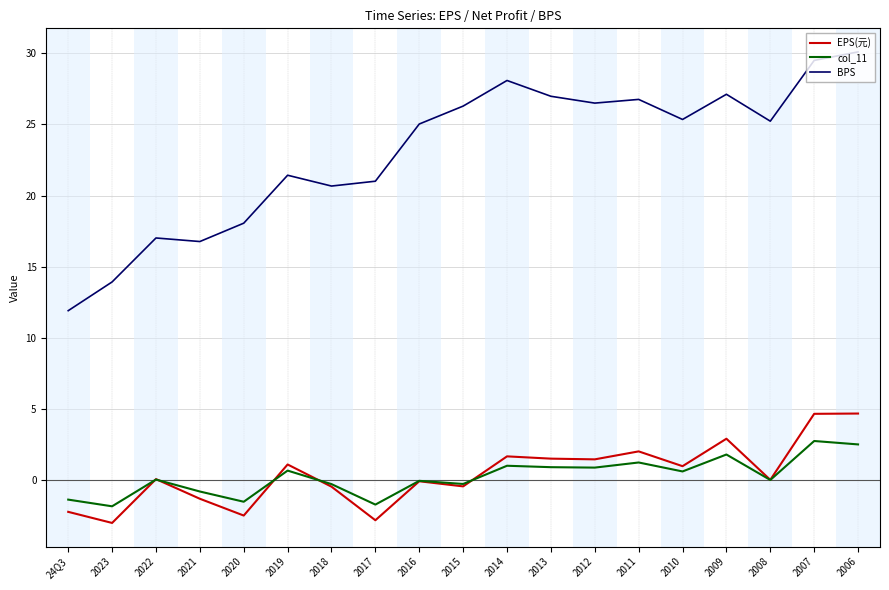

Which series has the largest range (max minus min)?

BPS